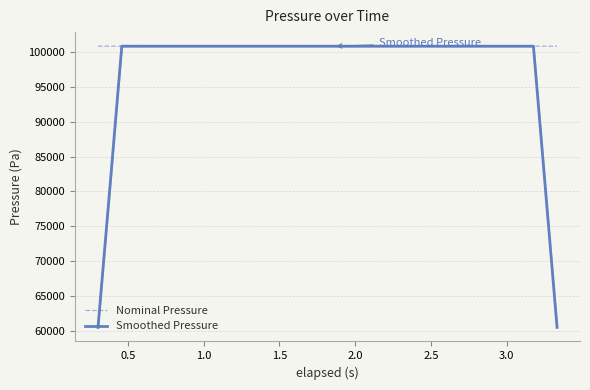

What is the minimum value for Nominal Pressure?

100821.1